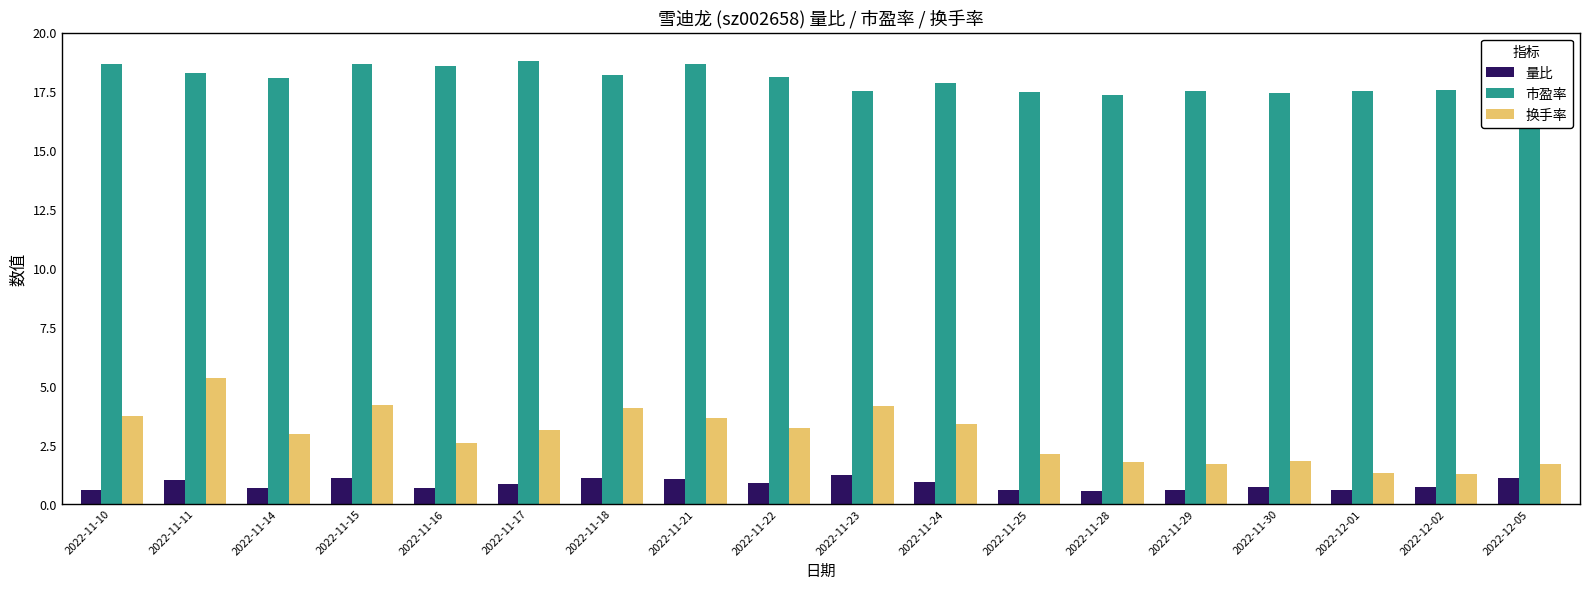

Is it true that 市盈率 equals 8.2 at 2022-12-05?

False